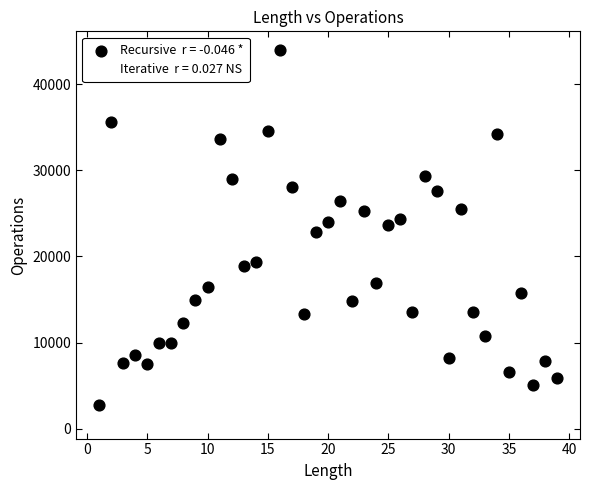

Across all data points, what is the range of X values (max minus min)?

38